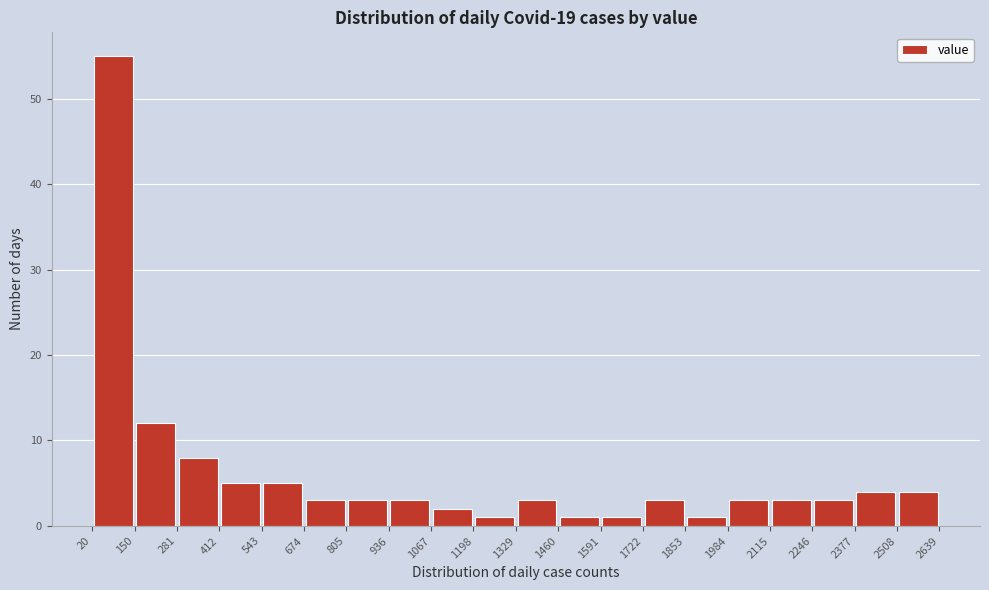

What is the height of the bar covering 412 to 543 on the x-axis? The values are not printed on the chart, so give them approximately, as read against the axis.

5